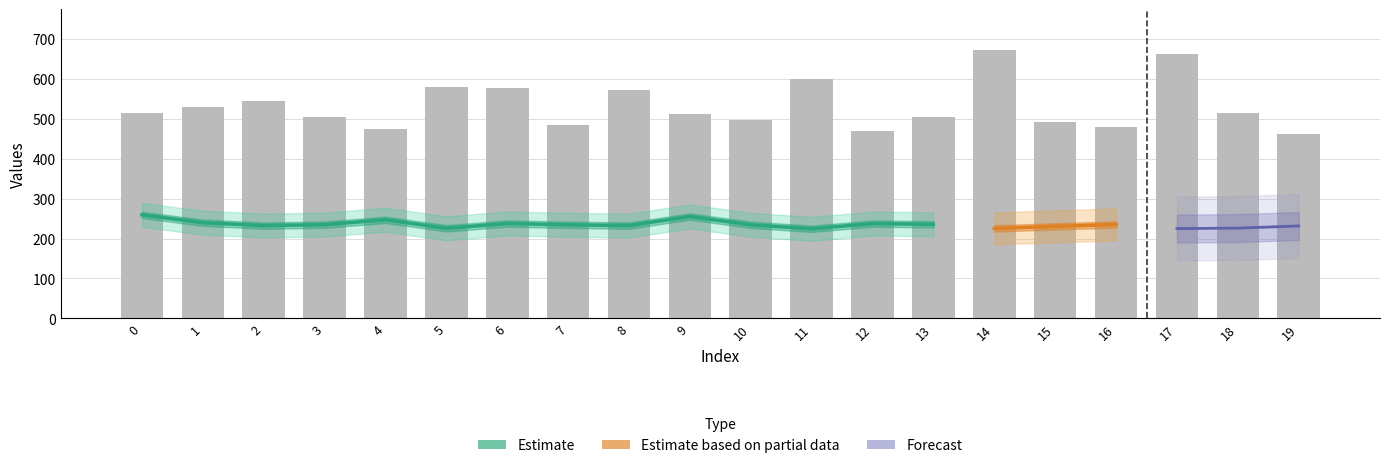

What is the change in value from 10 to 15?

-5.2